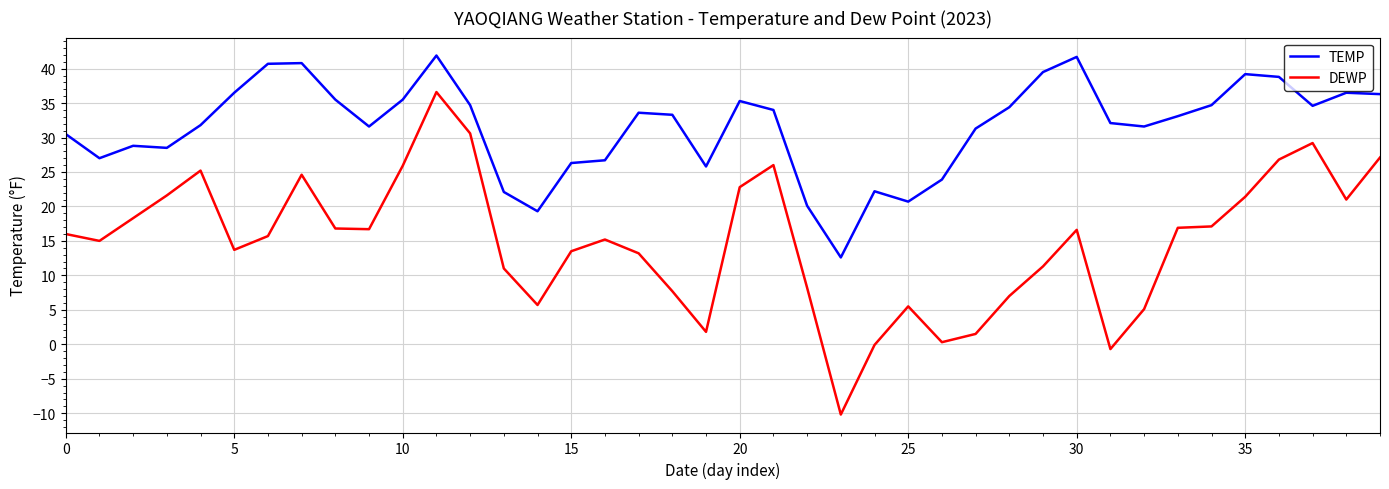

How many lines are shown in the chart?

2